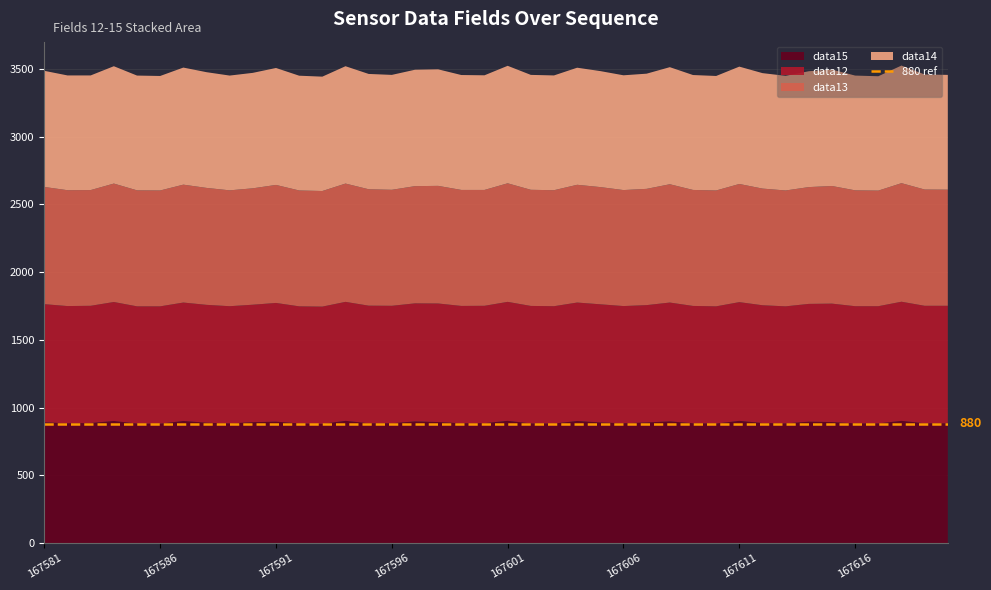

Reading left to right, transcribe all the data shown in this chart.

data12: 872	865	865	878	865	866	874	870	865	867	876	864	865	878	868	867	871	875	866	866	878	867	866	874	872	865	866	877	866	865	876	869	864	869	874	865	865	879	867	867
data13: 865	855	854	874	856	855	870	863	855	859	871	855	853	873	859	856	865	868	856	855	875	857	856	869	865	856	858	873	856	855	872	861	855	862	868	855	853	875	858	857
data14: 857	847	846	866	847	845	864	854	847	852	863	847	844	866	851	848	859	860	848	846	867	848	847	864	856	847	850	864	848	845	866	852	846	855	859	847	844	868	849	847
data15: 891	884	886	901	882	881	901	888	883	892	896	883	880	902	884	884	898	893	884	885	902	883	882	901	890	884	890	898	884	882	902	886	883	896	893	883	883	902	884	884